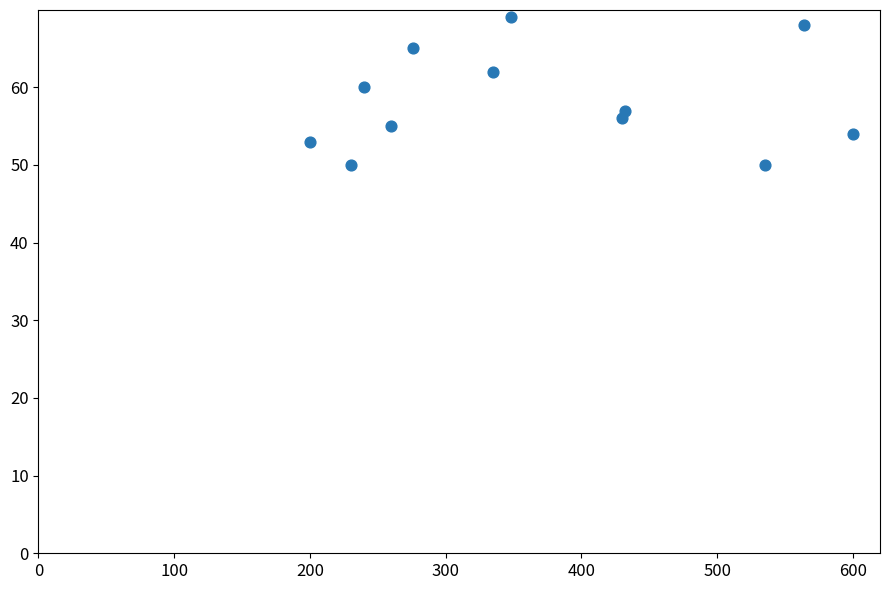

What Y value in the scatter plot is closest to 59?

60